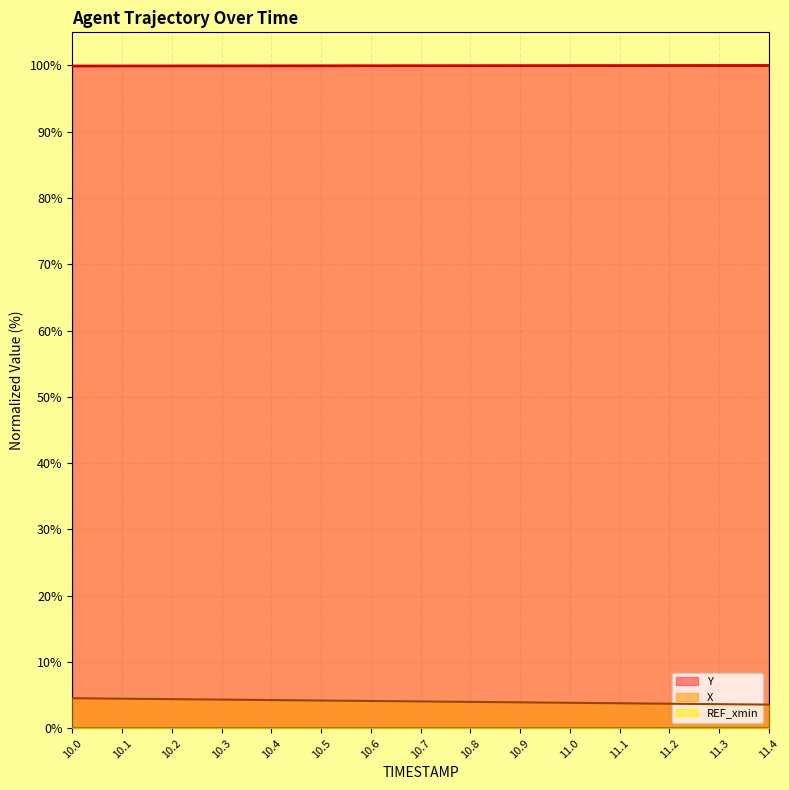

What is the maximum value shown in the chart?

100.0